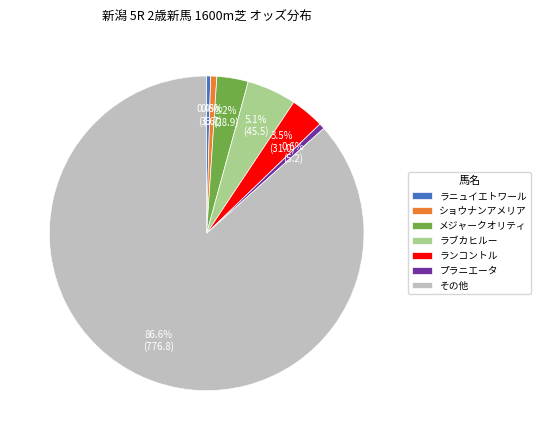

Do プラニエータ and その他 together represent more than half of the pie?

Yes